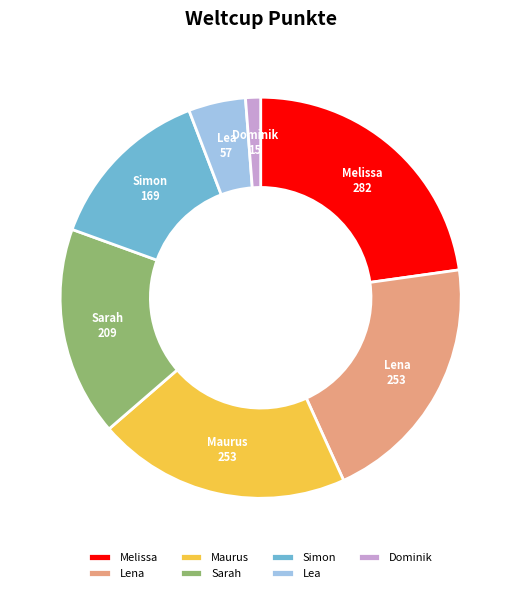

Which has a higher value, Dominik or Sarah?

Sarah